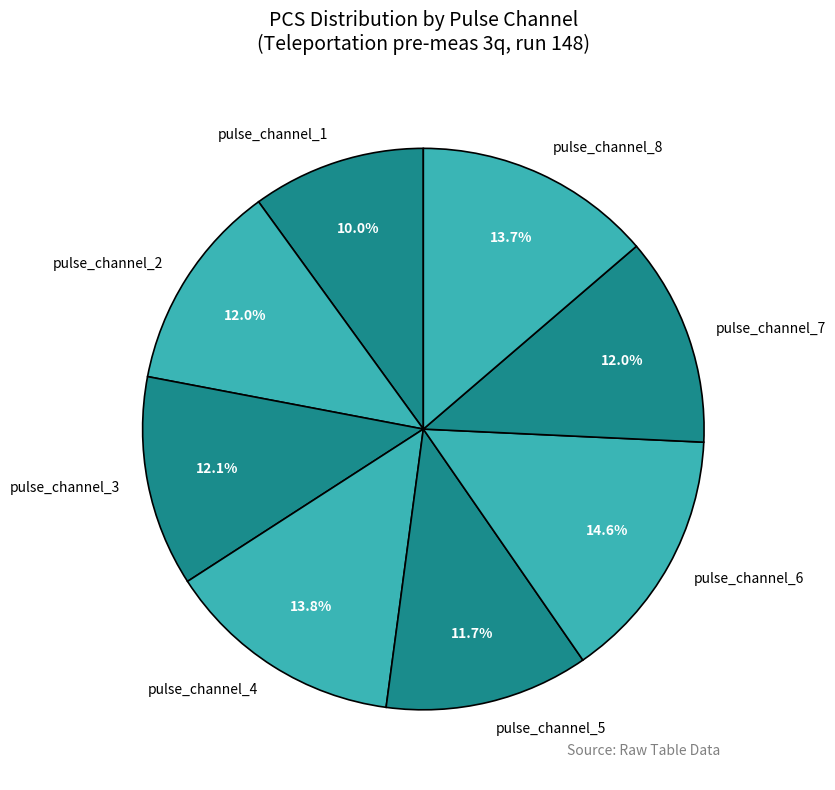

To the nearest percent, what is the difference between the largest and smallest slice percentages?

5%